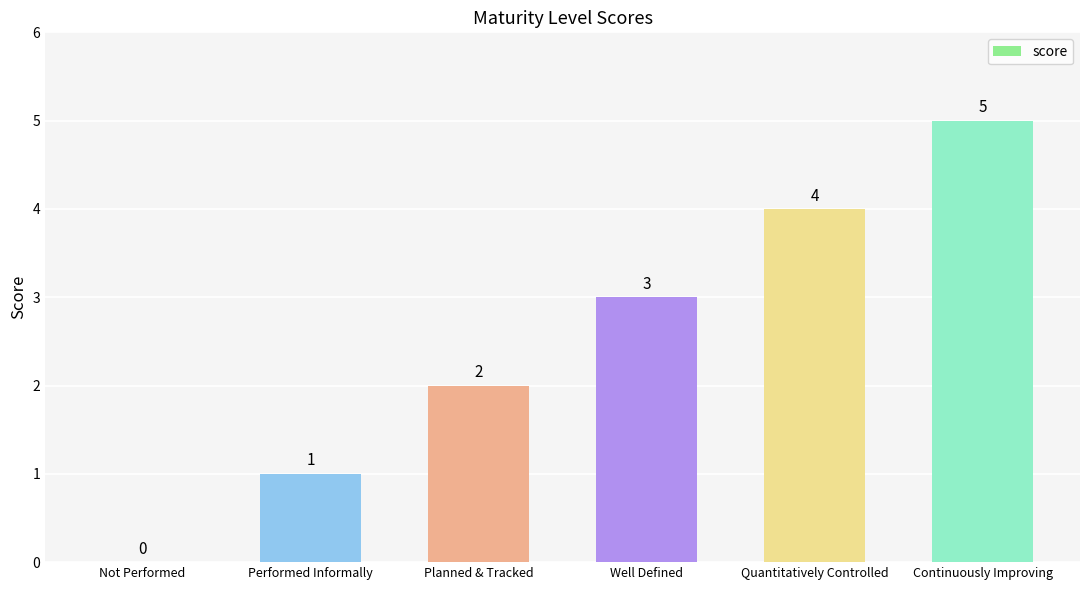

Between Quantitatively Controlled and Continuously Improving, which is larger?

Continuously Improving